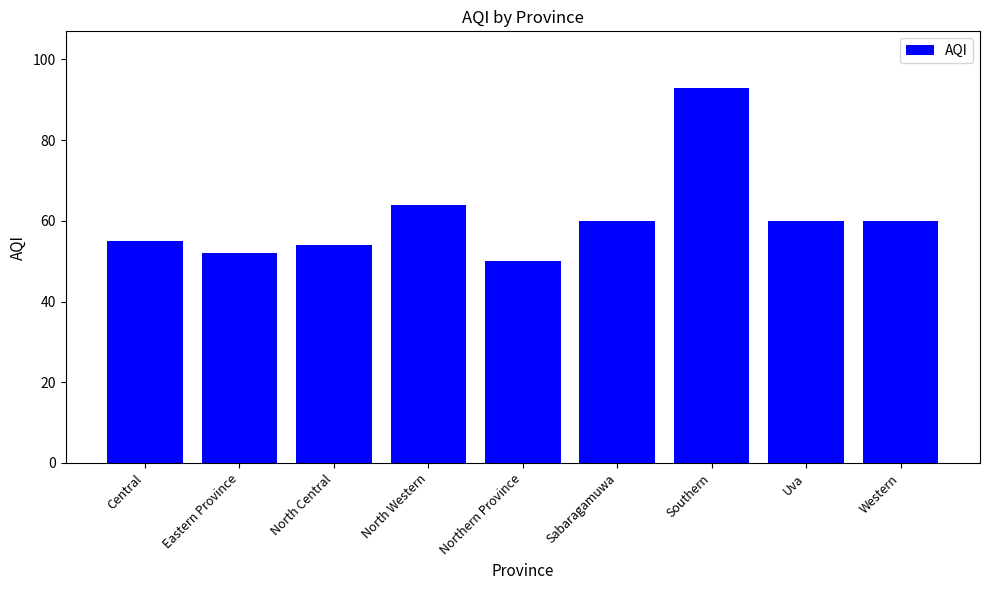

What is the label of the 9th bar from the right?

Central